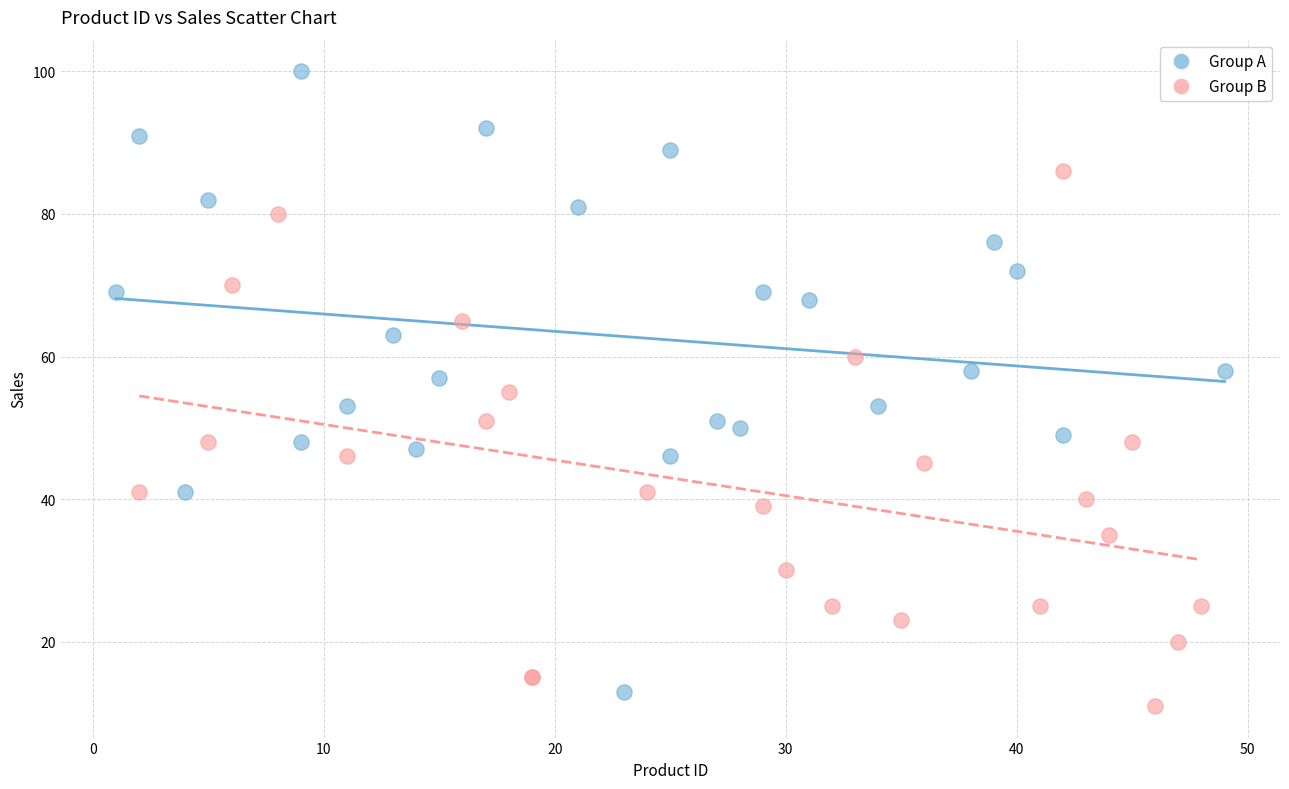

Which series reaches the minimum Y coordinate?

Group B